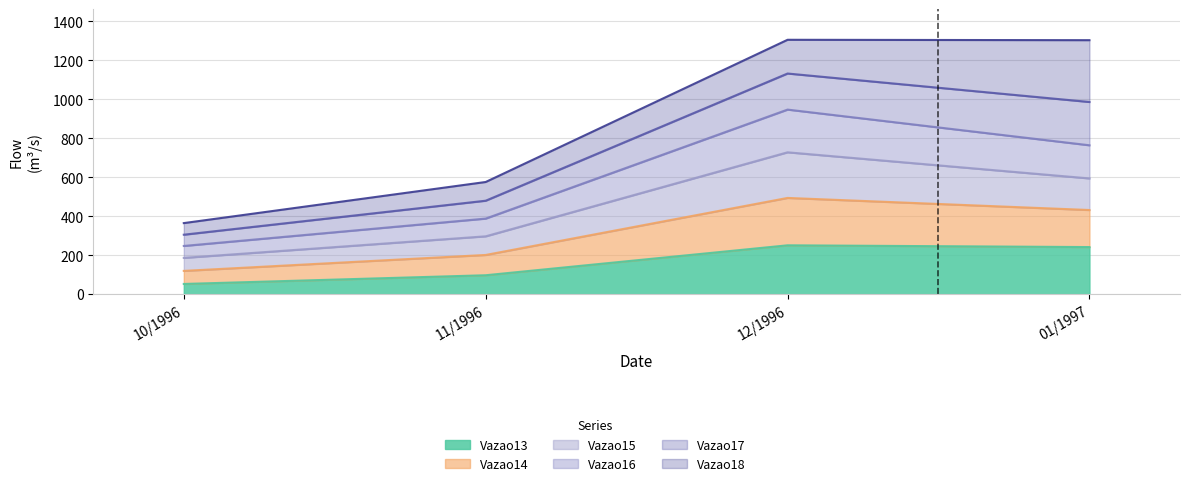

True or false: Vazao17 and Vazao16 intersect in this chart.

False